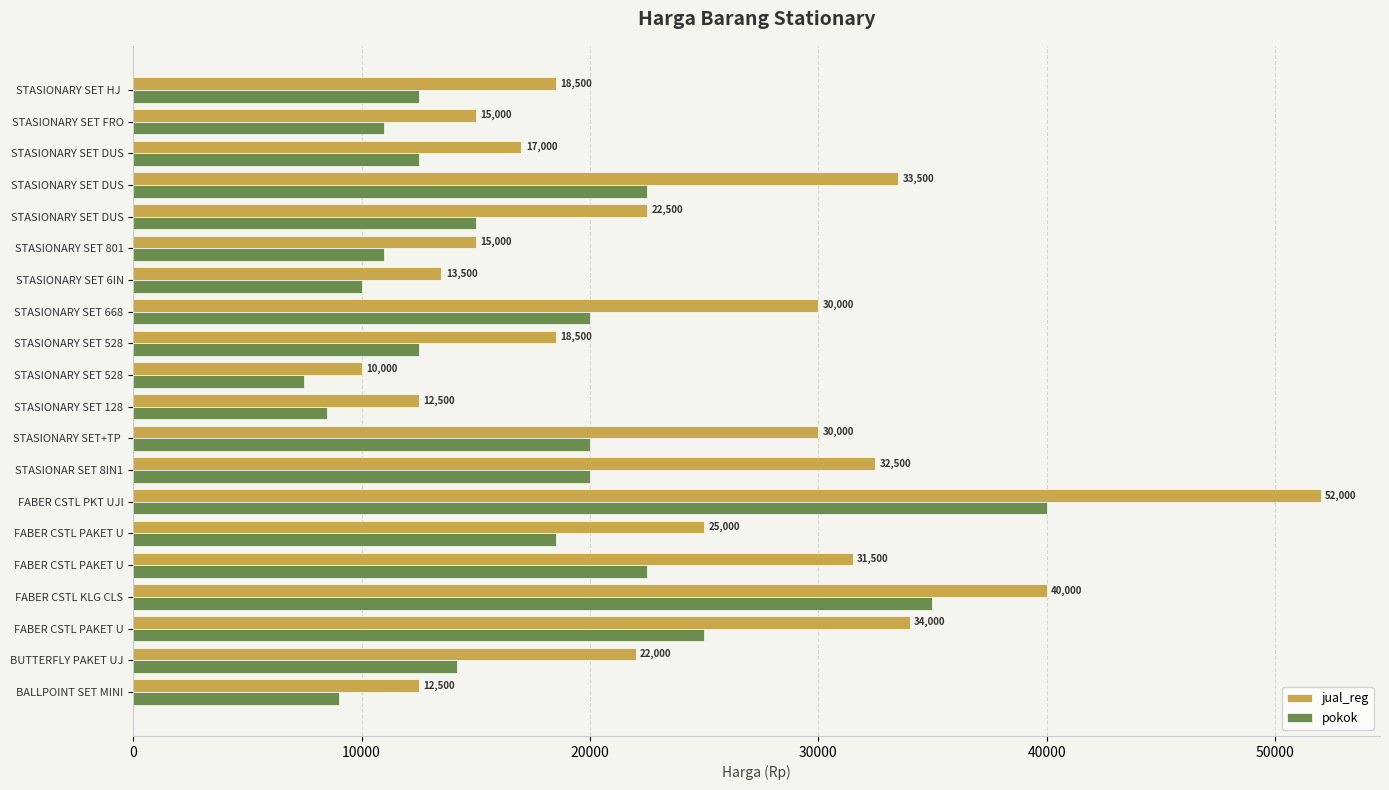

How many values in the jual_reg series are below 22500?

10